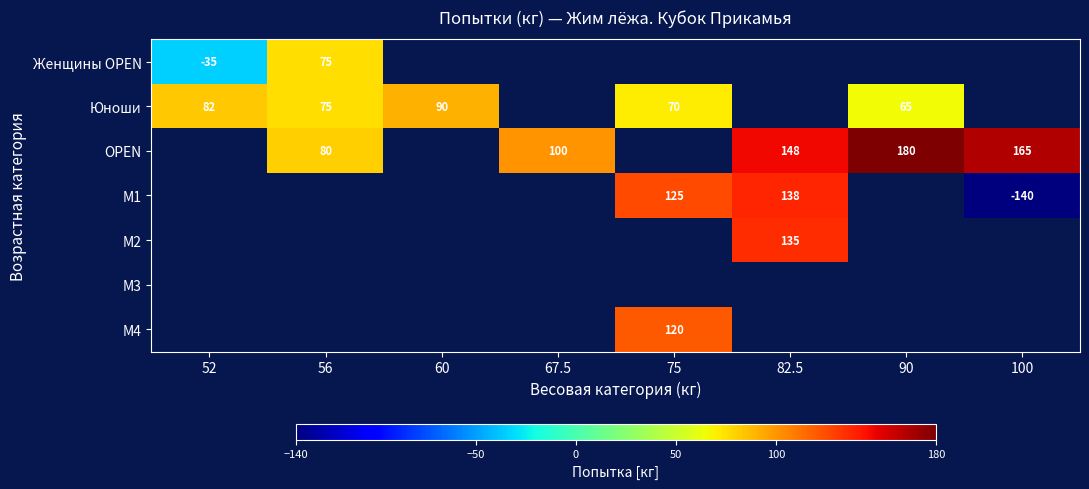

The value of OPEN at 100 is 49. True or false?

False